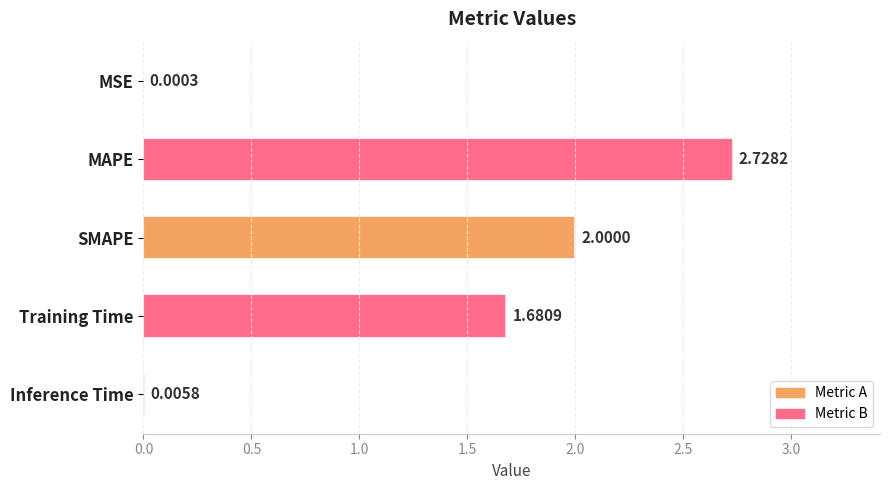

Which label corresponds to the largest value in the chart?

MAPE